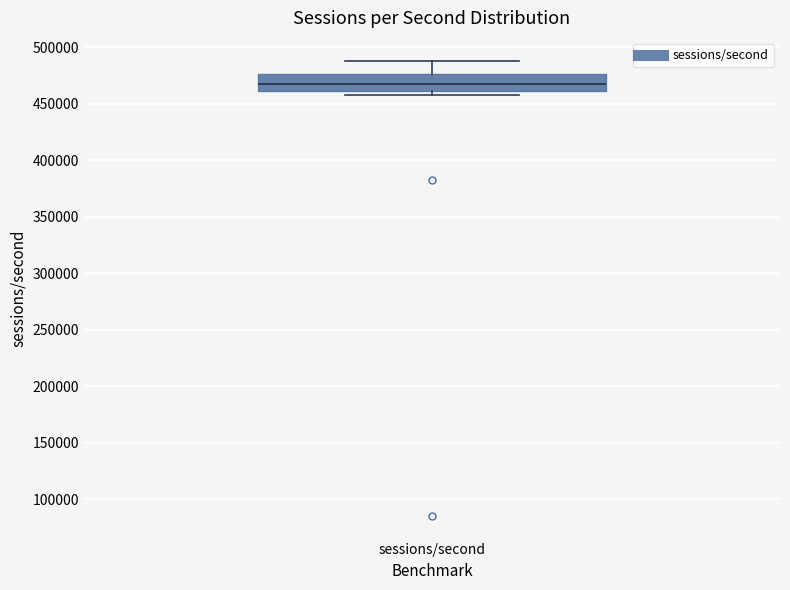

Read this box plot against the y-axis: the position of the median line, the range covered by the box, and the ends of both whiskers. The values are not printed on the chart, so give them approximately, as read against the axis.

median 470000, box 460000 to 475000, whiskers 460000 (just below the box's lower edge) to 490000